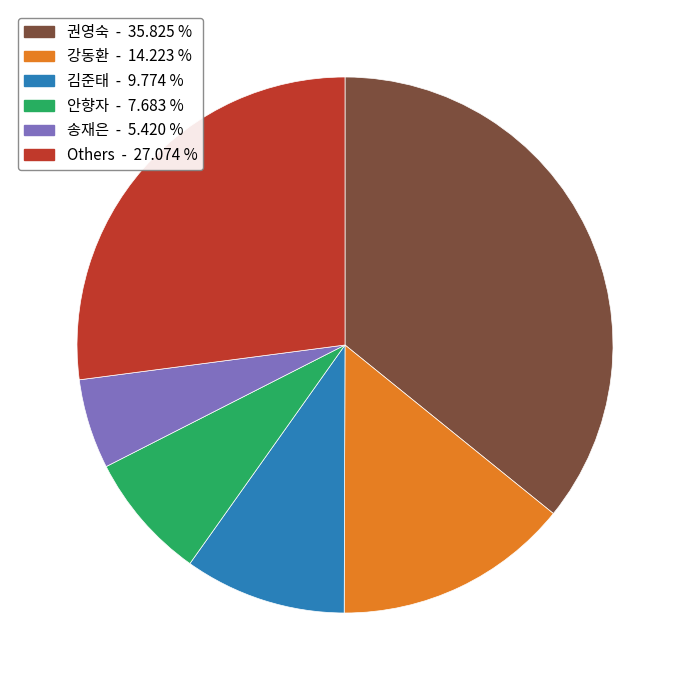

Is there a majority slice in this chart?

No